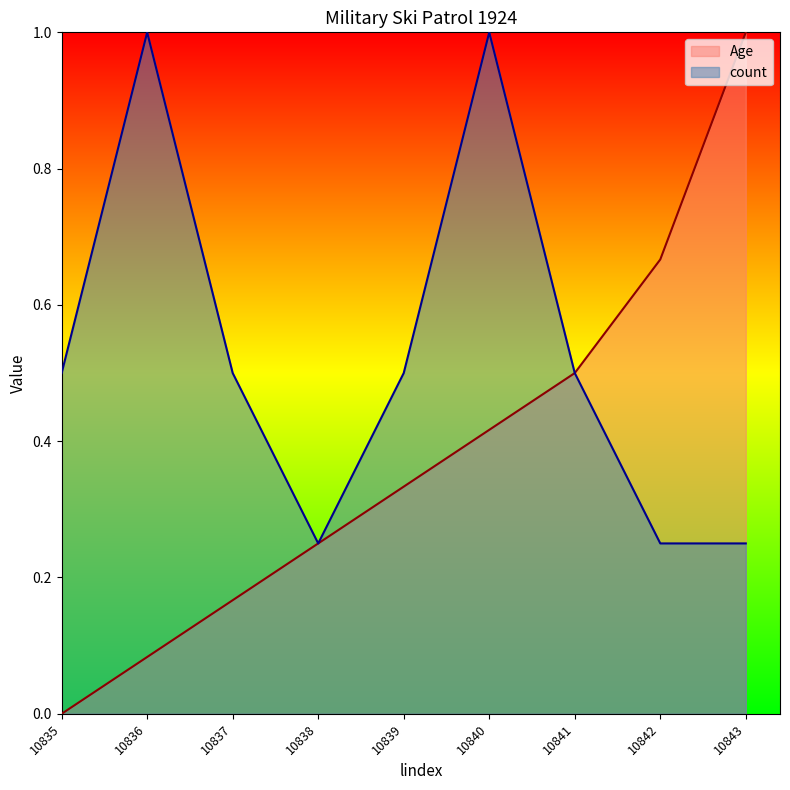

Is it true that count equals 0.4 at 10842?

False